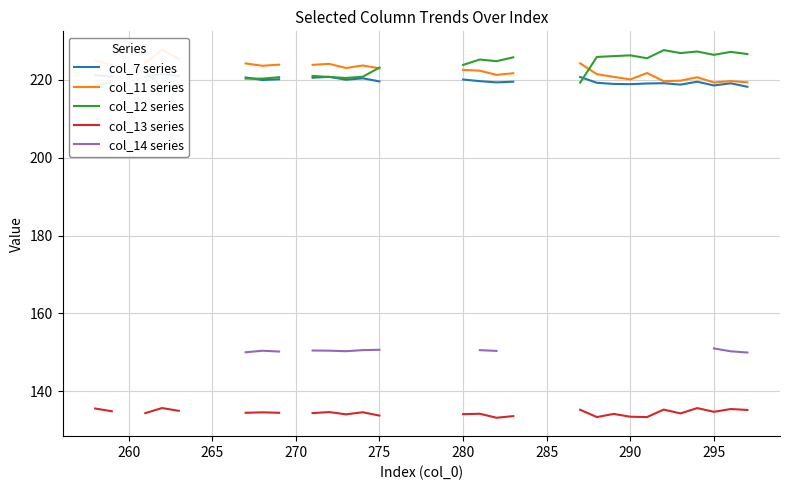

How many lines are shown in the chart?

5